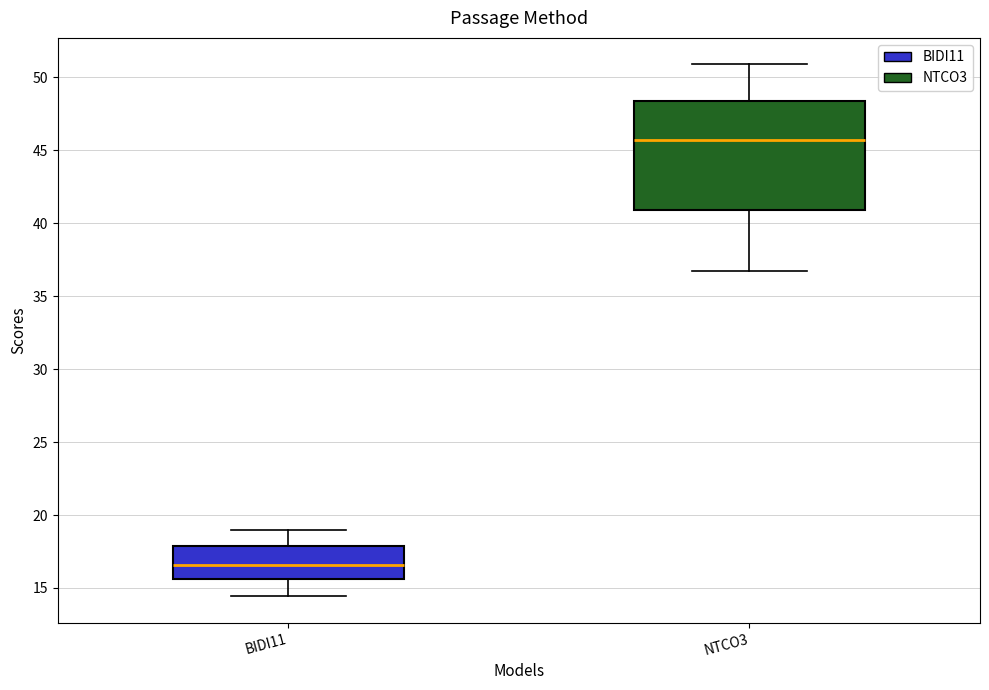

Where is the upper edge of the box for BIDI11 on the y-axis? The values are not printed on the chart, so give them approximately, as read against the axis.

18.0